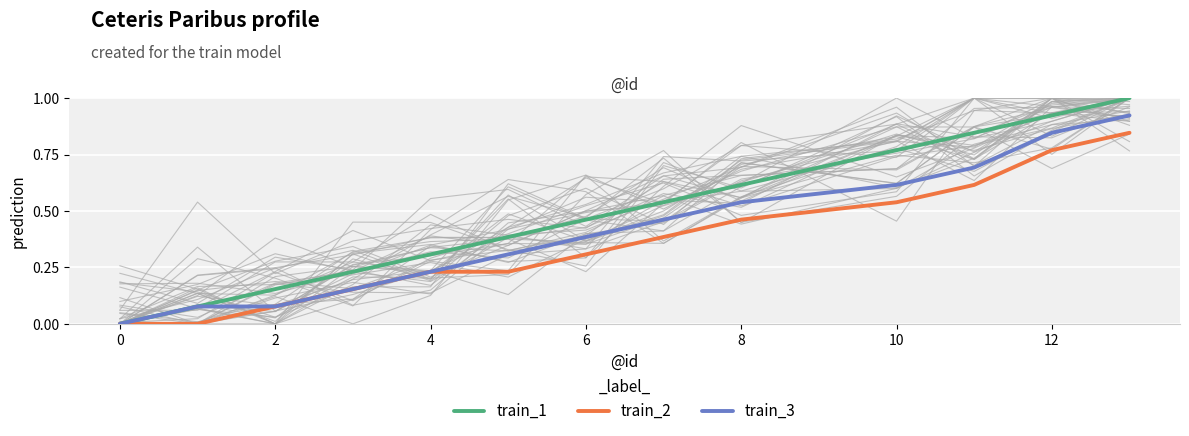

How many lines are shown in the chart?

3